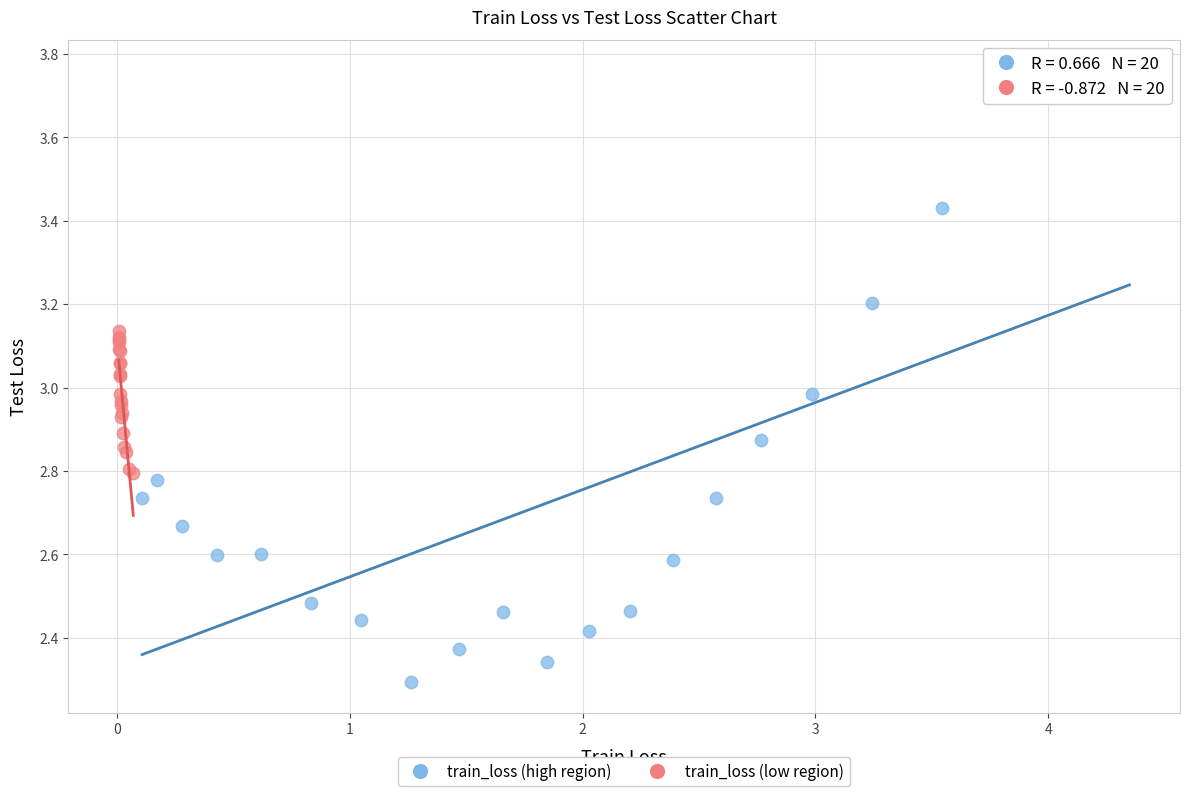

Which series has the widest spread of Y values?

train_loss (high region)